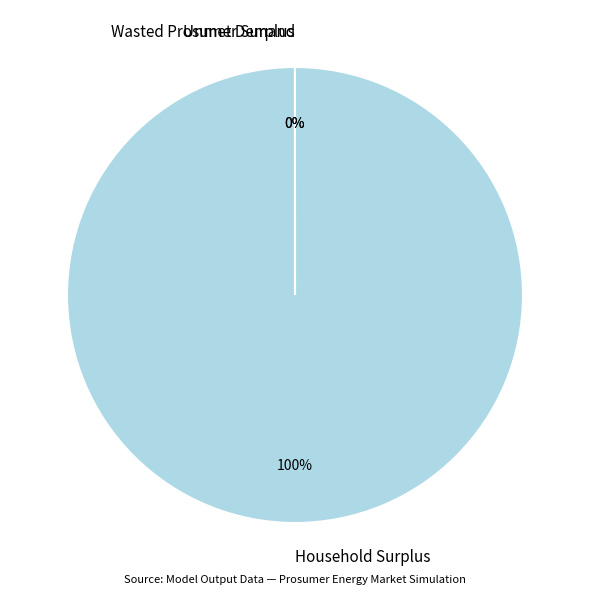

Which category has the biggest portion of the pie?

Household Surplus